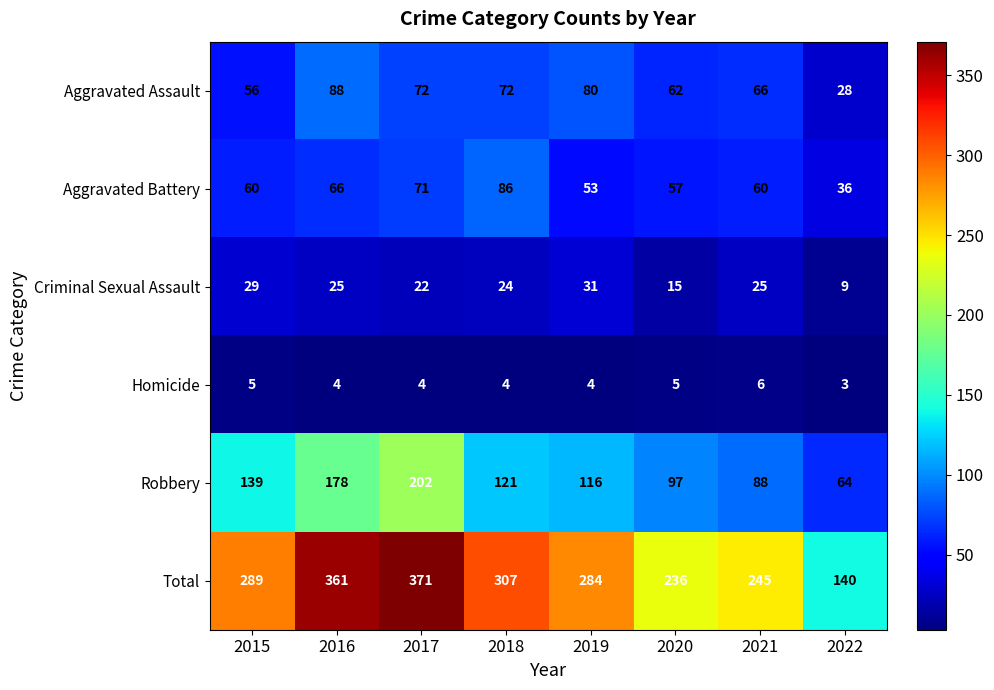

At which label does Homicide reach its peak?

2021